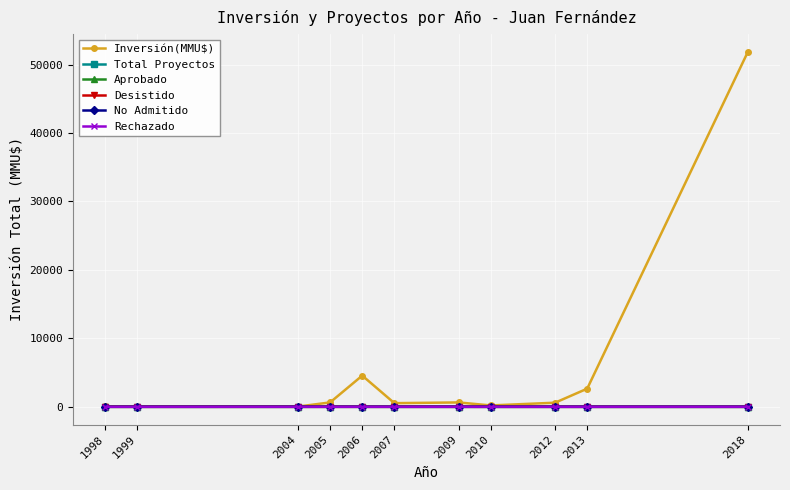

Which series has the widest spread of values?

Inversión(MMU$)